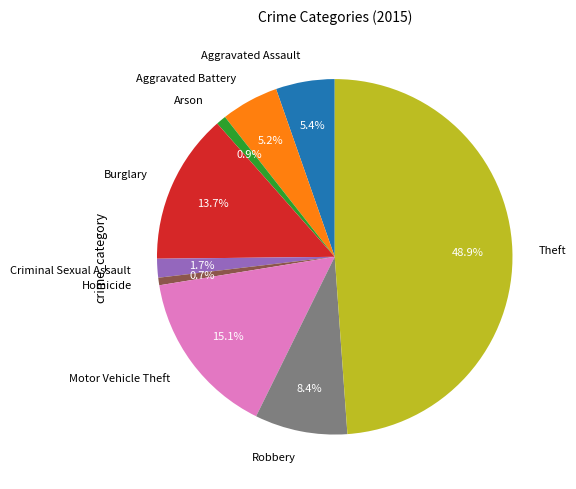

Which slice is the largest?

Theft